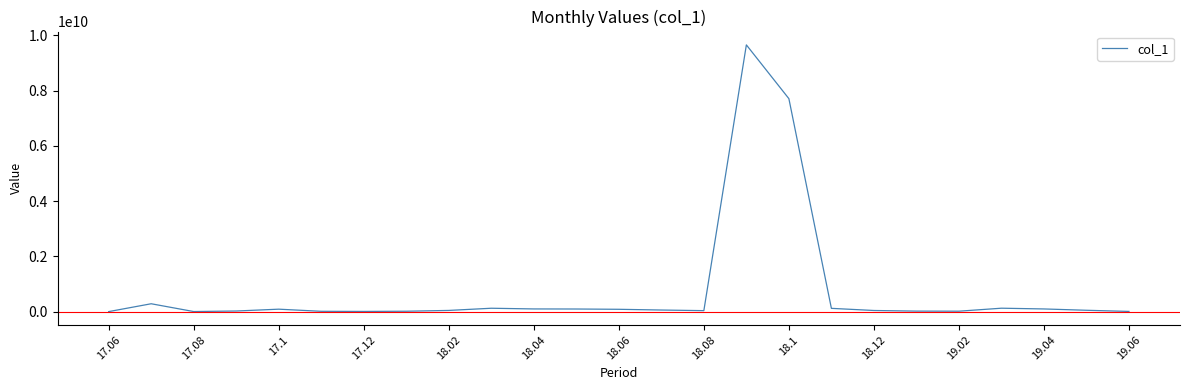

How many lines are shown in the chart?

1